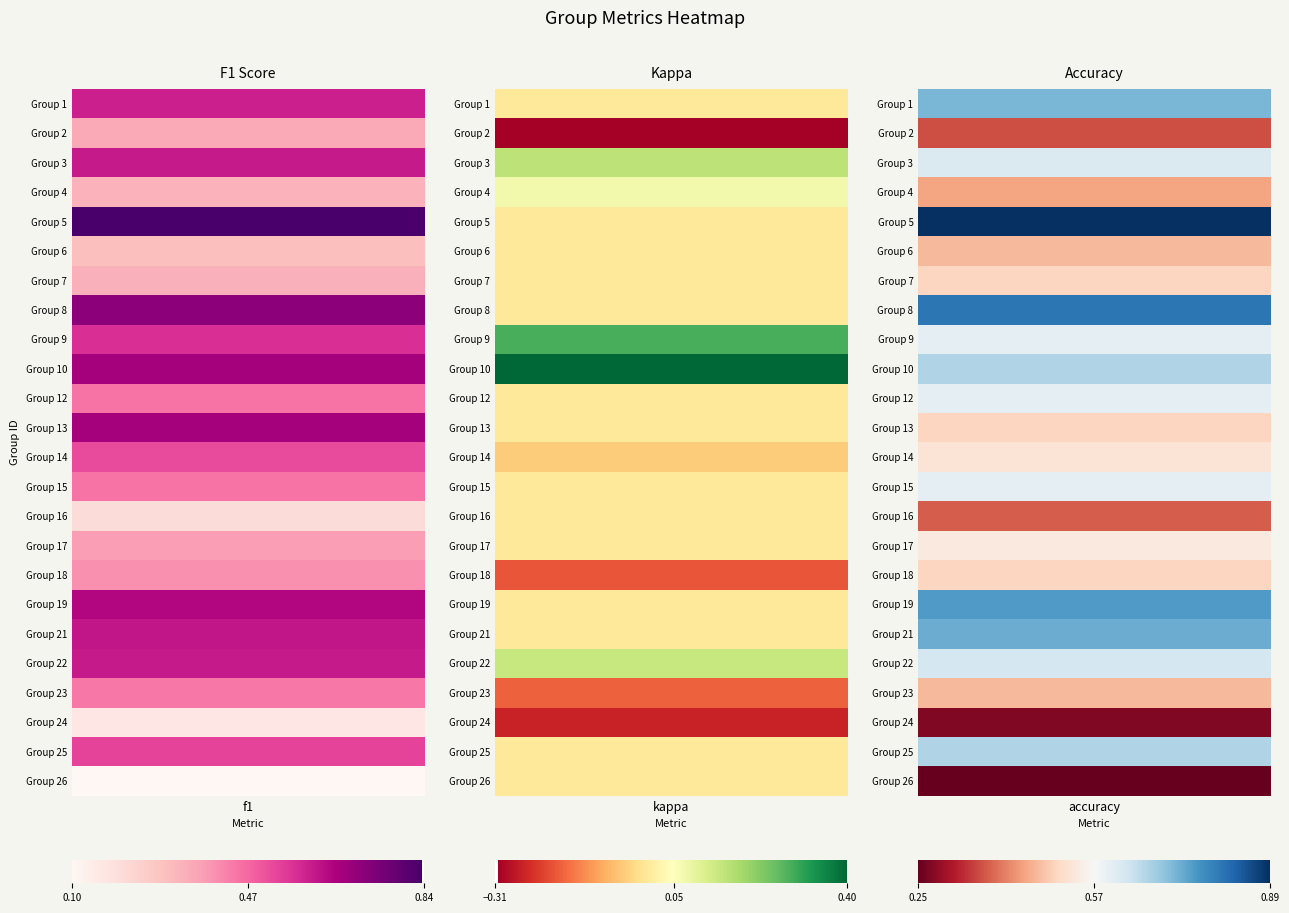

Is it true that 9 equals 0.3 at kappa?

True